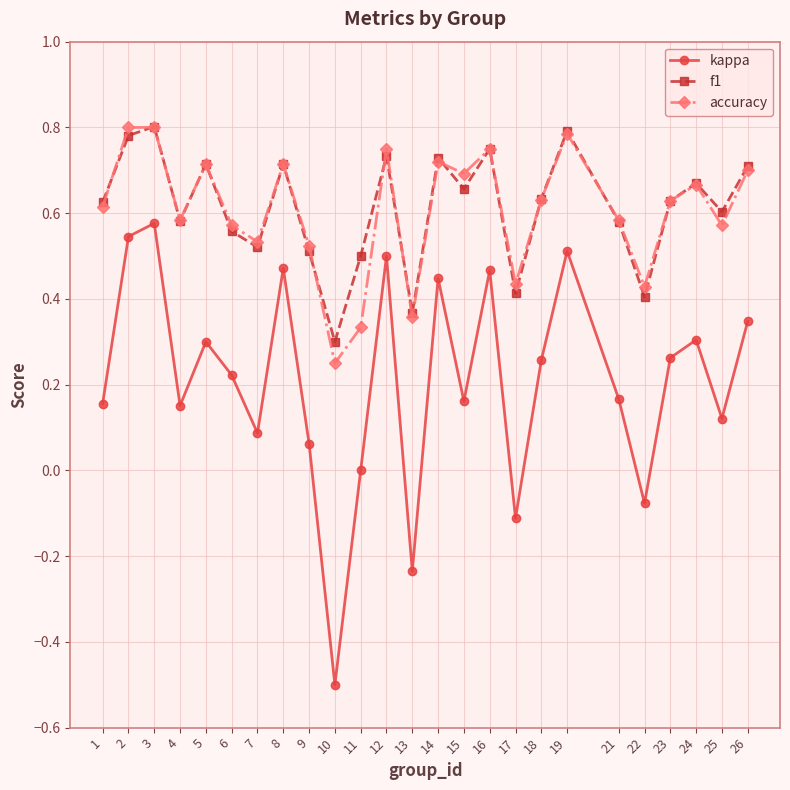

What is the sum of all accuracy values?

15.1